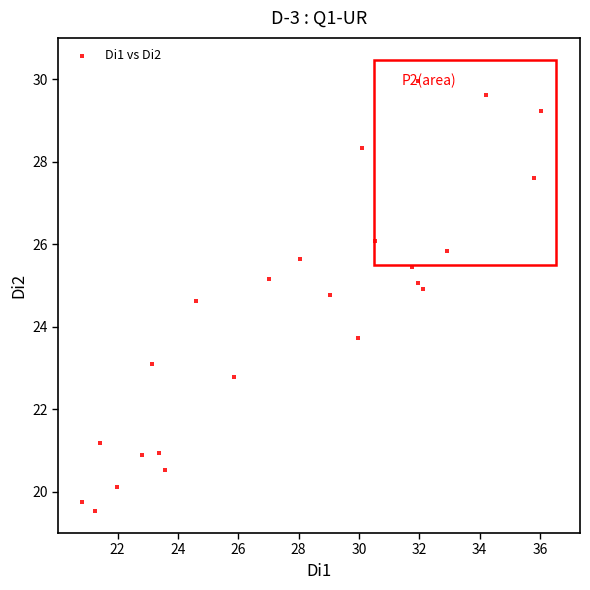

What Y value in the scatter plot is closest to 24?

23.7